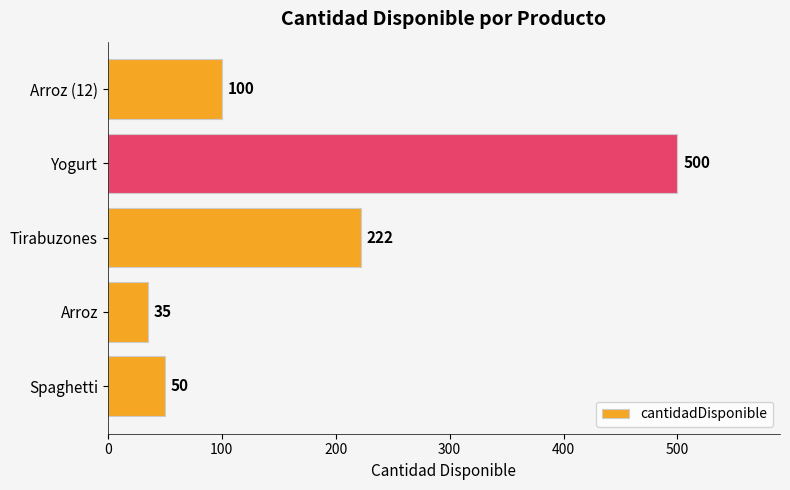

What is the difference between the second highest and second lowest values?

172